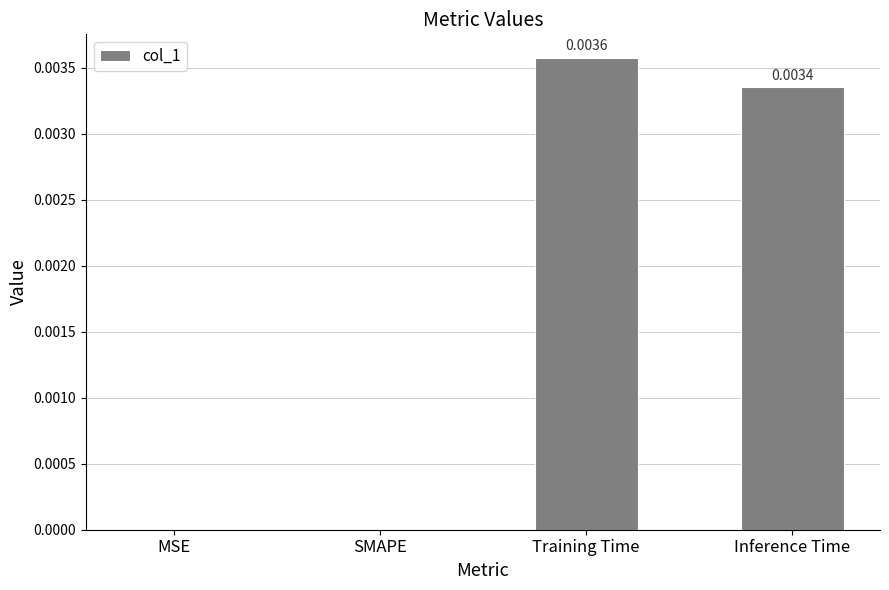

Which has a higher value, SMAPE or Training Time?

Training Time